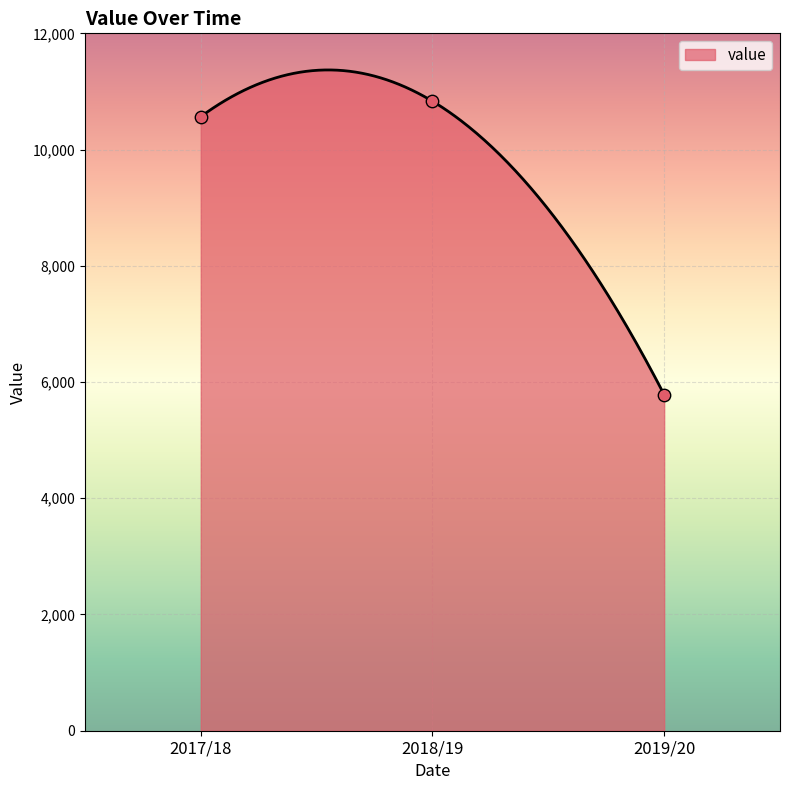

What is the ratio of the value at 2019/20 to the value at 2017/18?

0.5